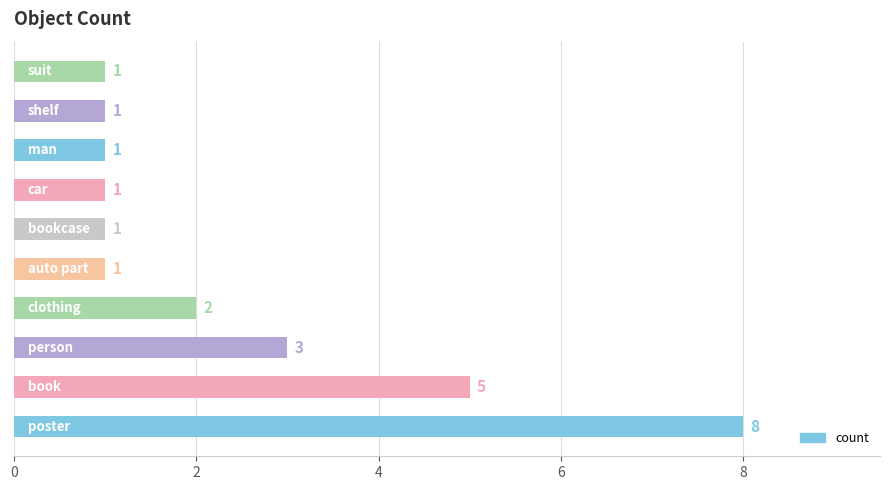

Reading top to bottom, what are all the values shown in this chart?

1	1	1	1	1	1	2	3	5	8